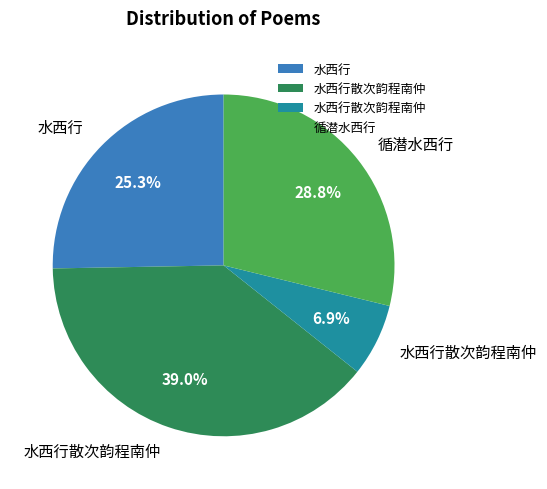

To the nearest percent, what is the difference between the largest and smallest slice percentages?

32%